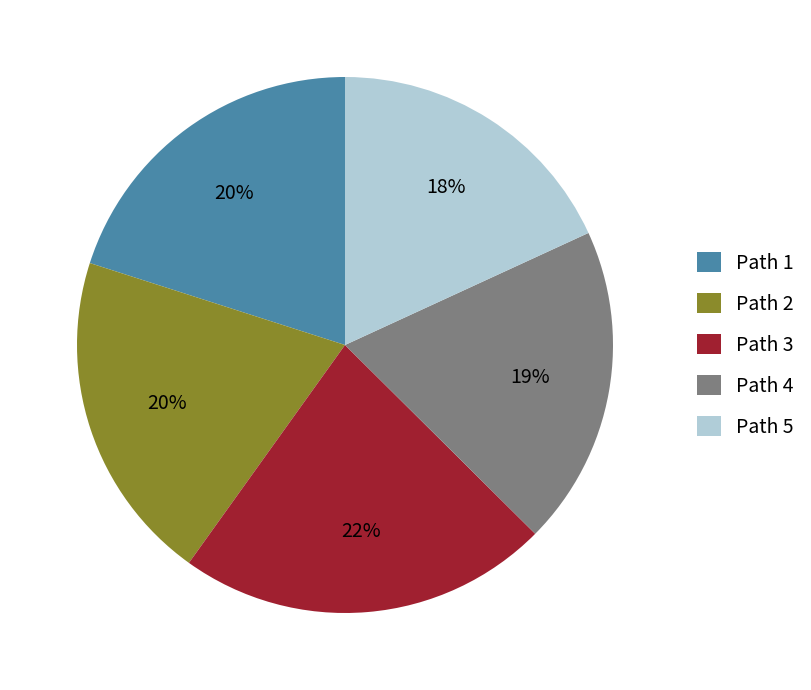

Does Path 4 represent more than half of the total?

No